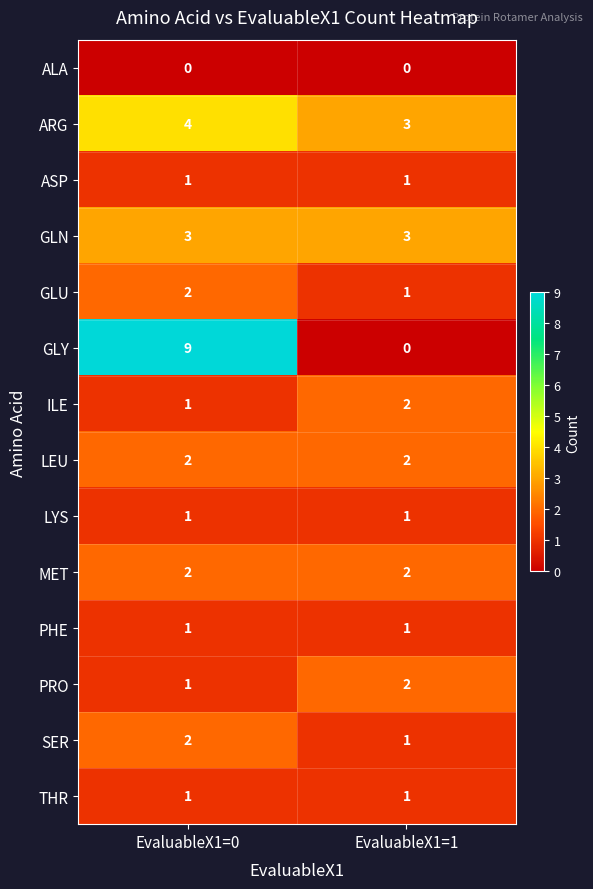

What is the total value across all series at EvaluableX1=0?

30